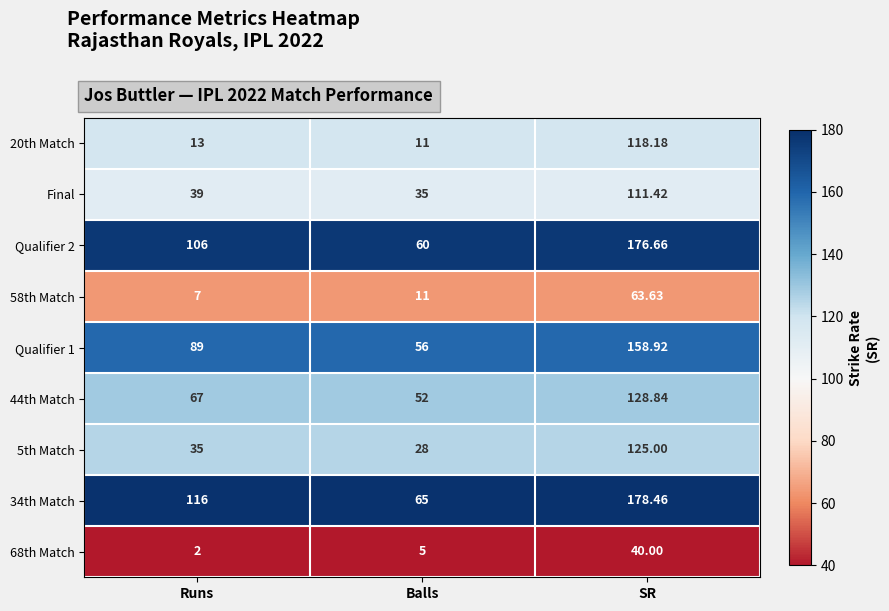

How many distinct data groups are displayed?

9